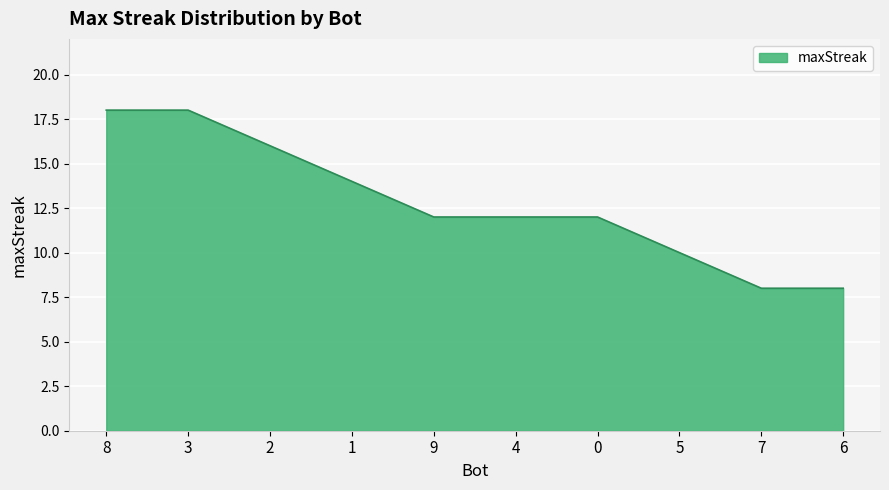

Reading right to left, what are all the values shown in this chart?

8	8	10	12	12	12	14	16	18	18